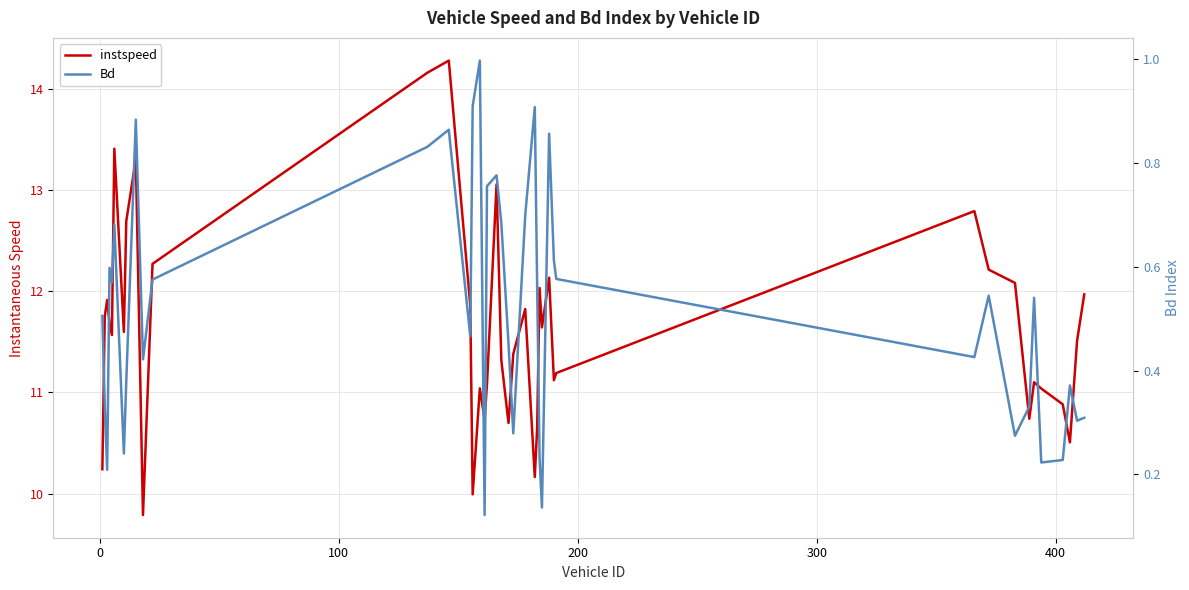

What is the sum of all instspeed values?

465.5